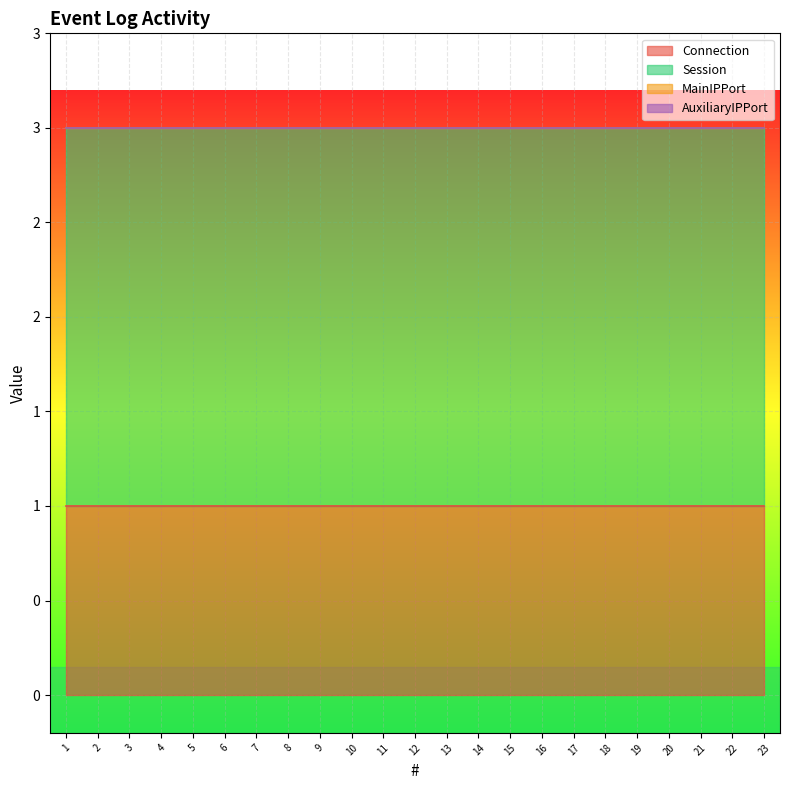

True or false: Connection has a value of 1 at 17.

True